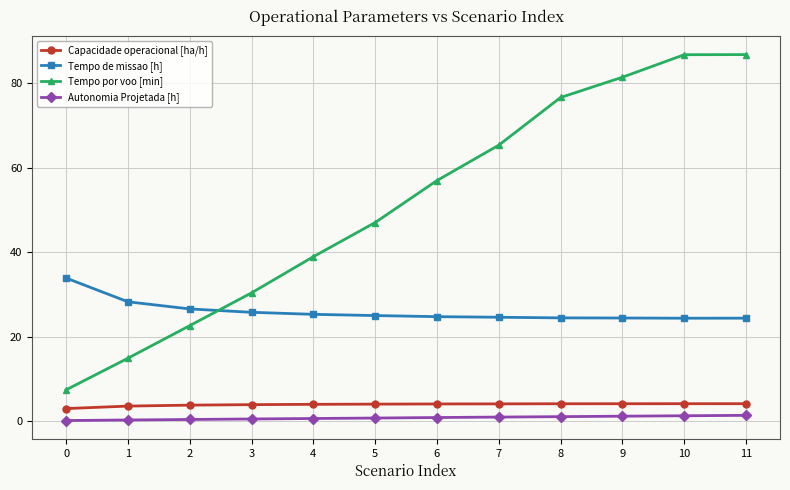

True or false: Autonomia Projetada [h] and Capacidade operacional [ha/h] cross at least once.

False